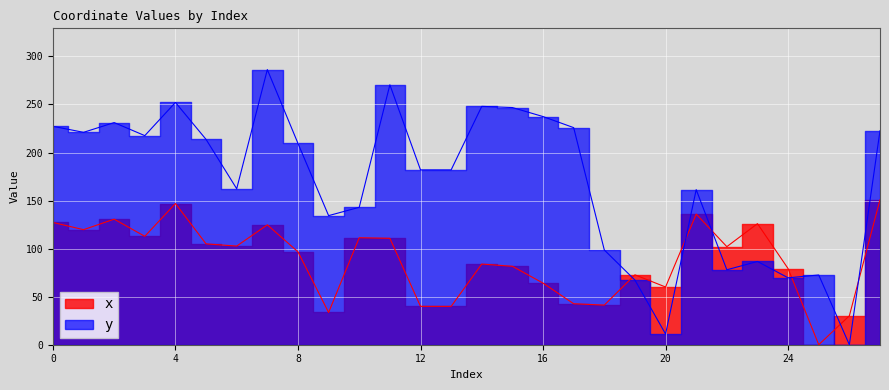

How many data points in y are above 209?

14